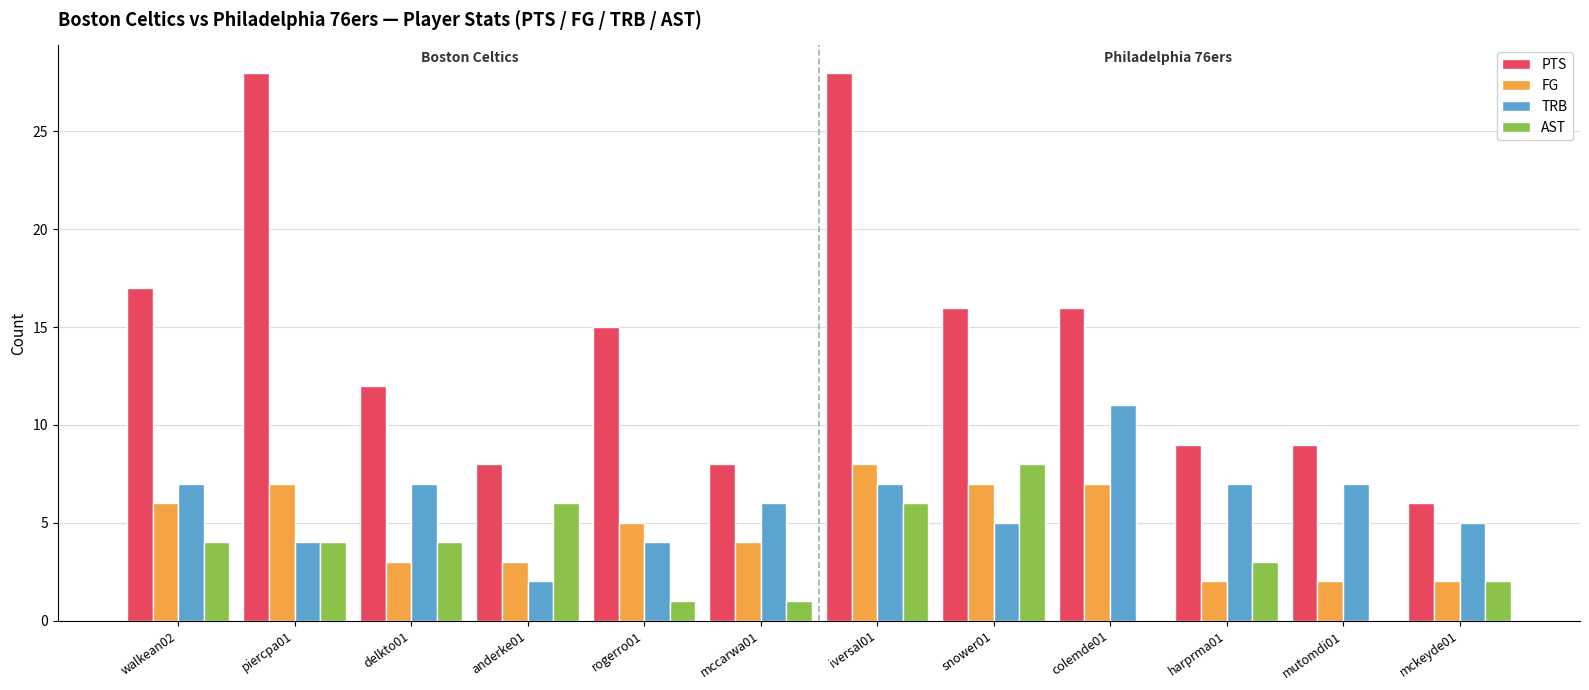

Is the value of PTS at mckeyde01 greater than the value of TRB at mckeyde01?

Yes